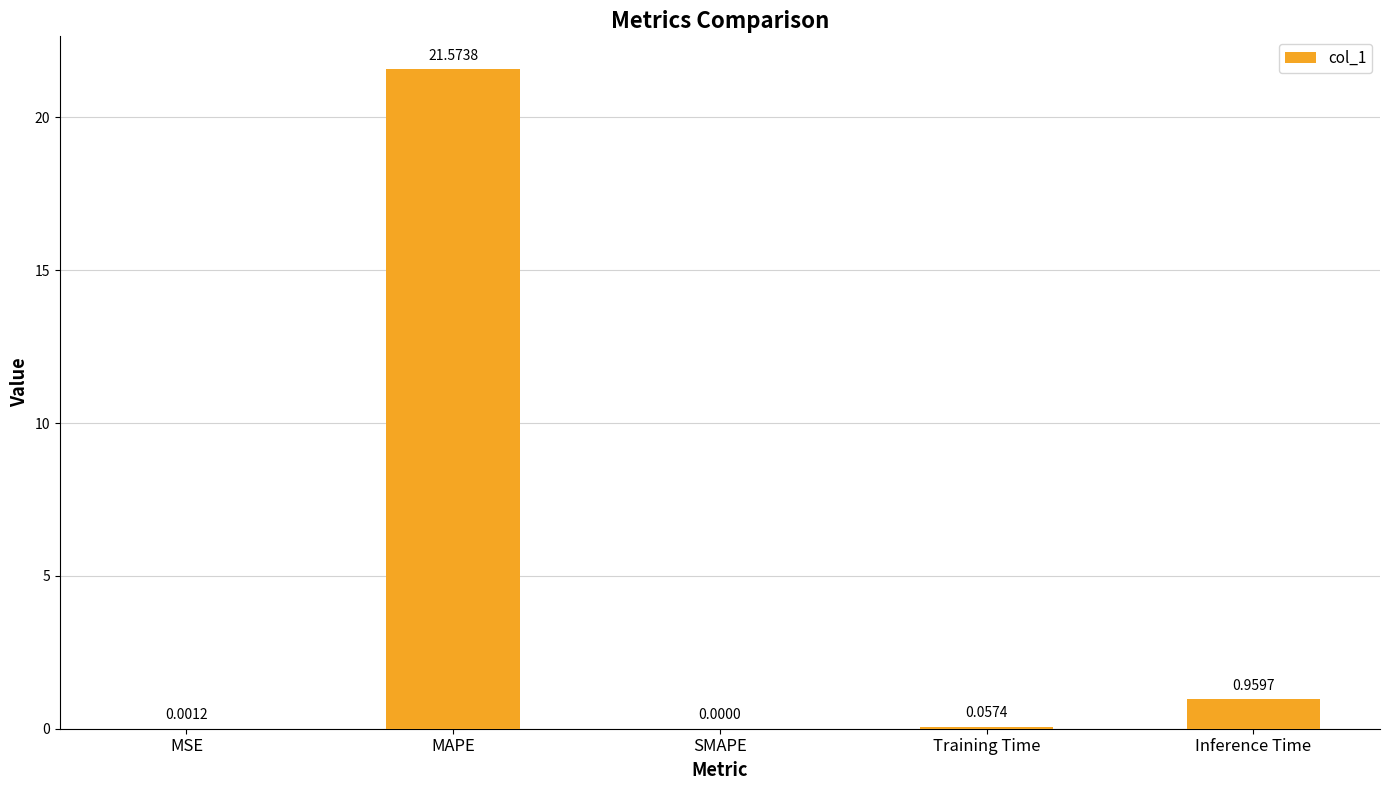

What is the sum of the values at MSE and MAPE?

21.6